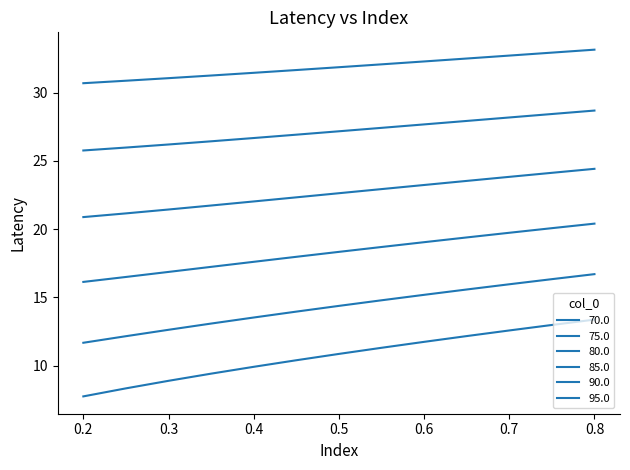

How many categories are shown in the chart?

13